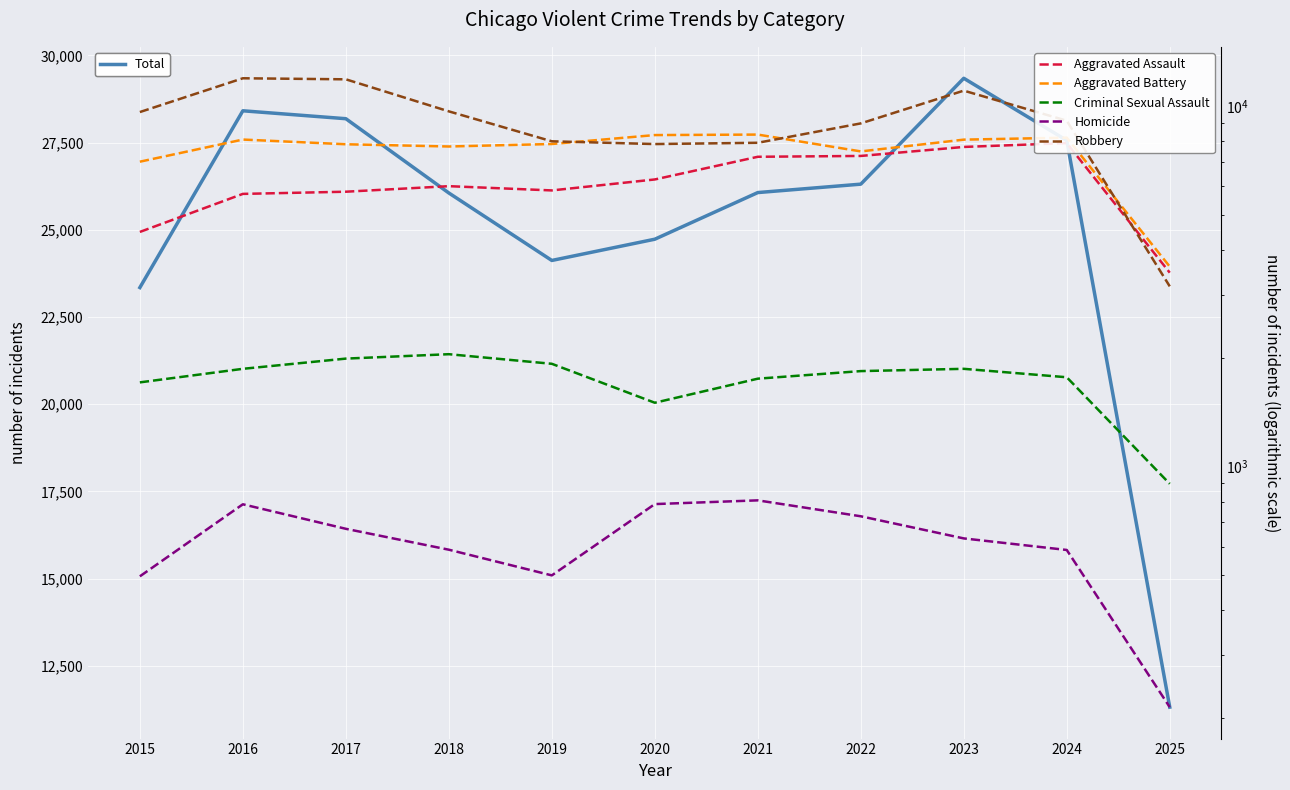

What is the value of the Criminal Sexual Assault point at the 11th from the left?

896